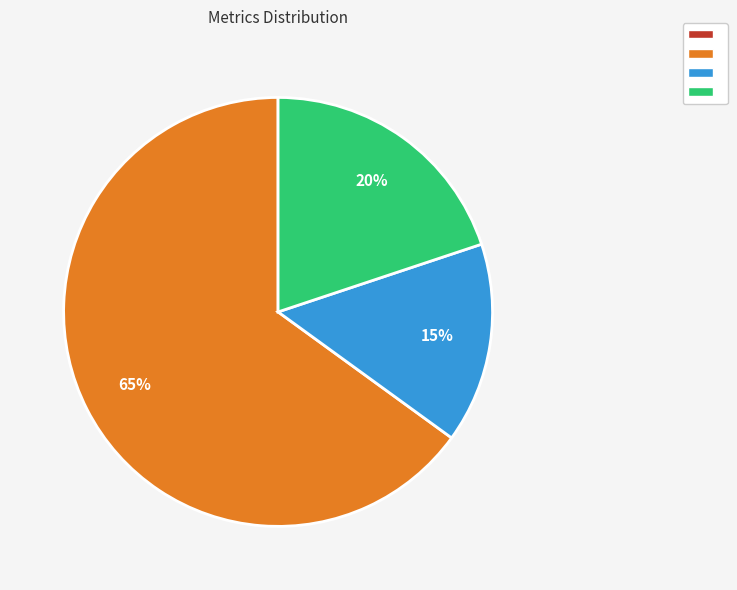

To the nearest percent, what is the average slice percentage?

25%